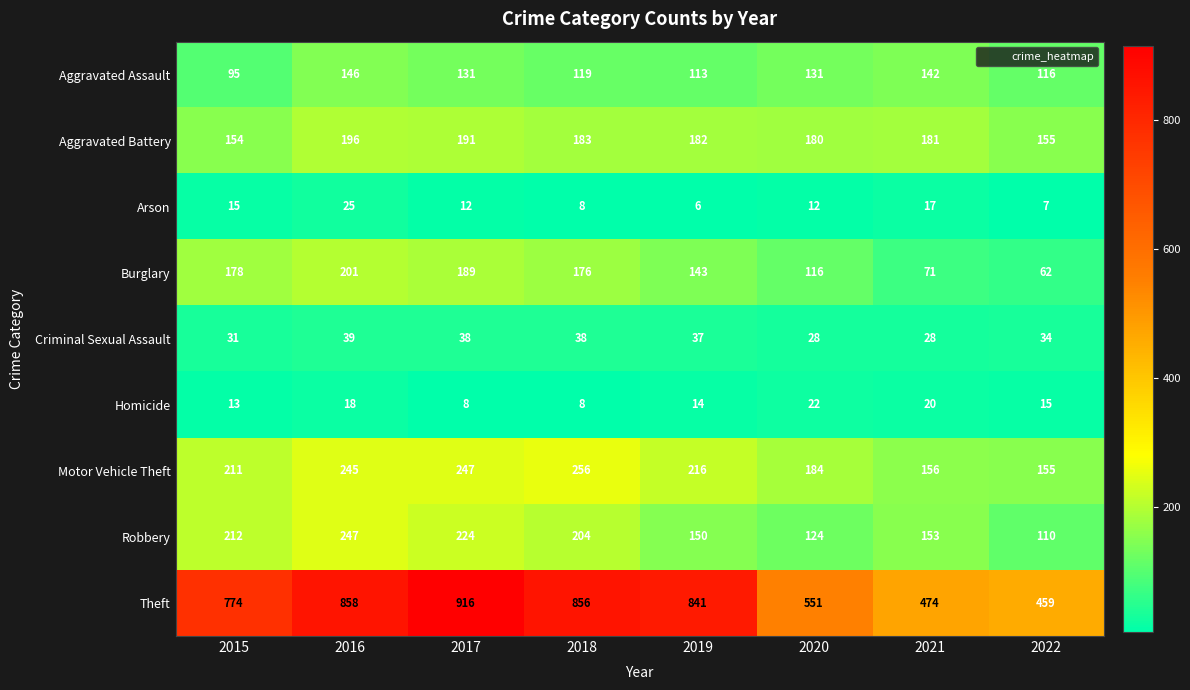

Count the number of data series in this chart.

9